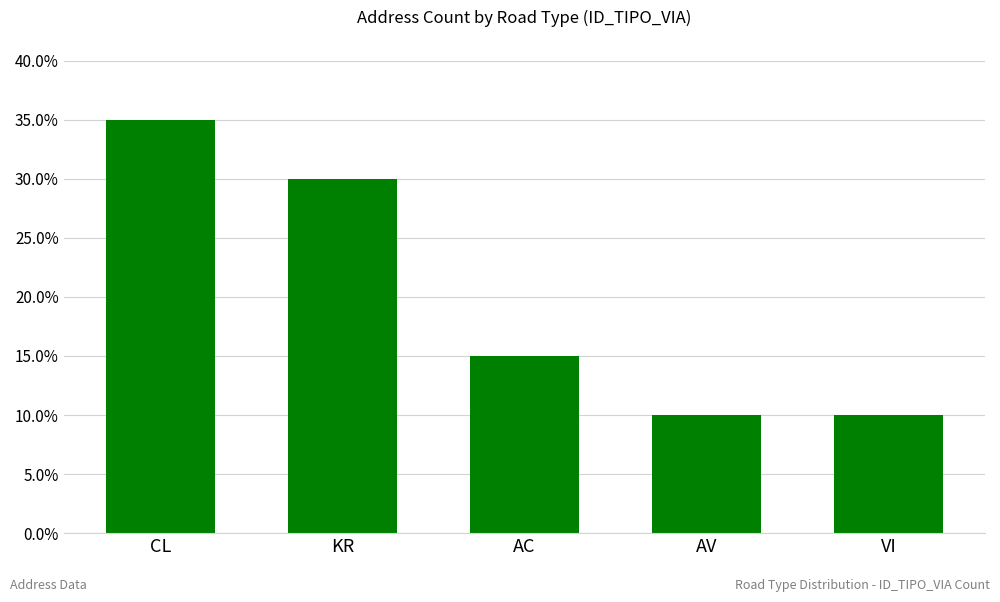

True or false: the data shows 0.3 at KR.

True